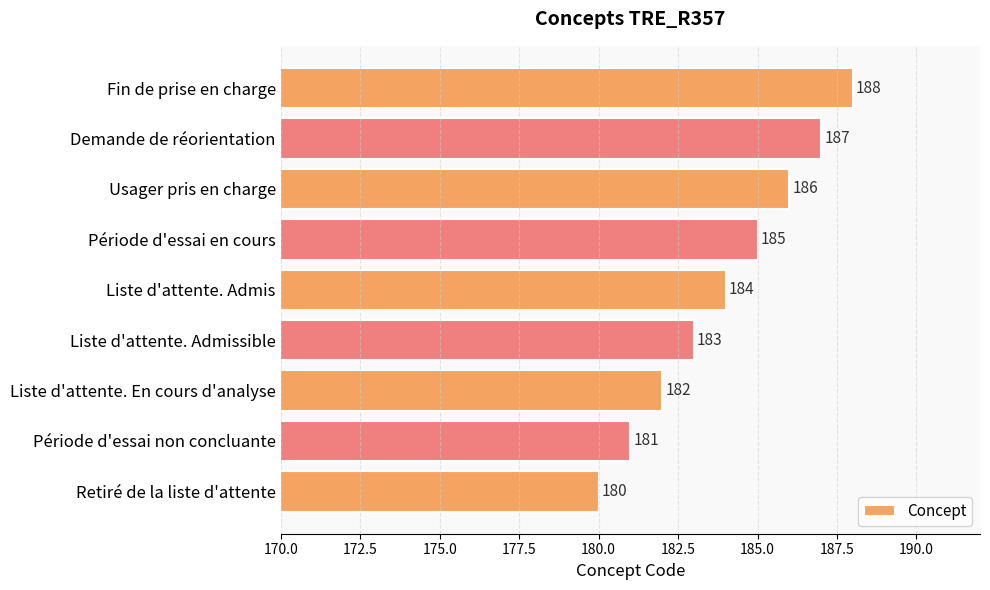

What is the approximate value at Période d'essai en cours?

185